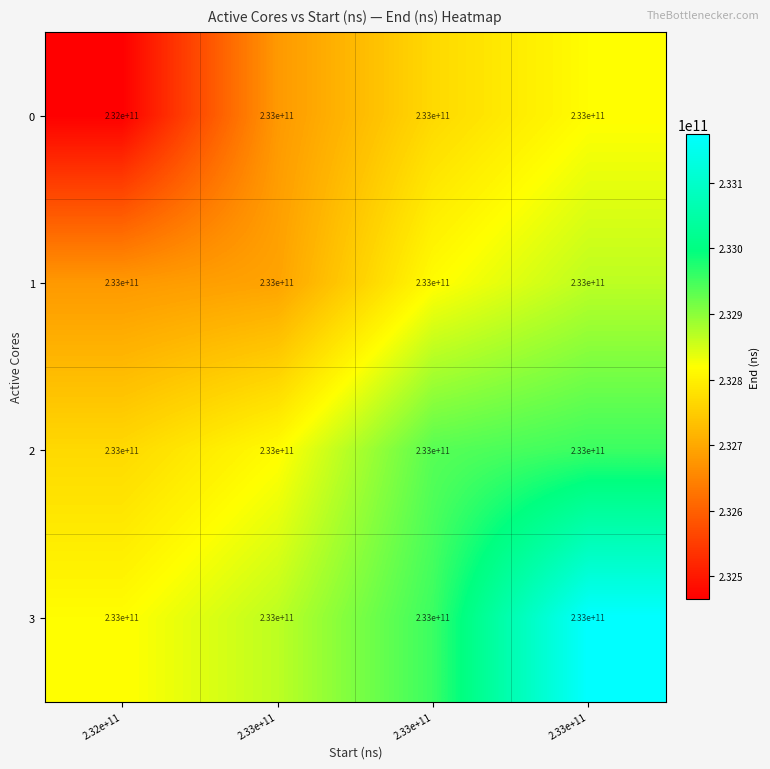

How many distinct data groups are displayed?

4